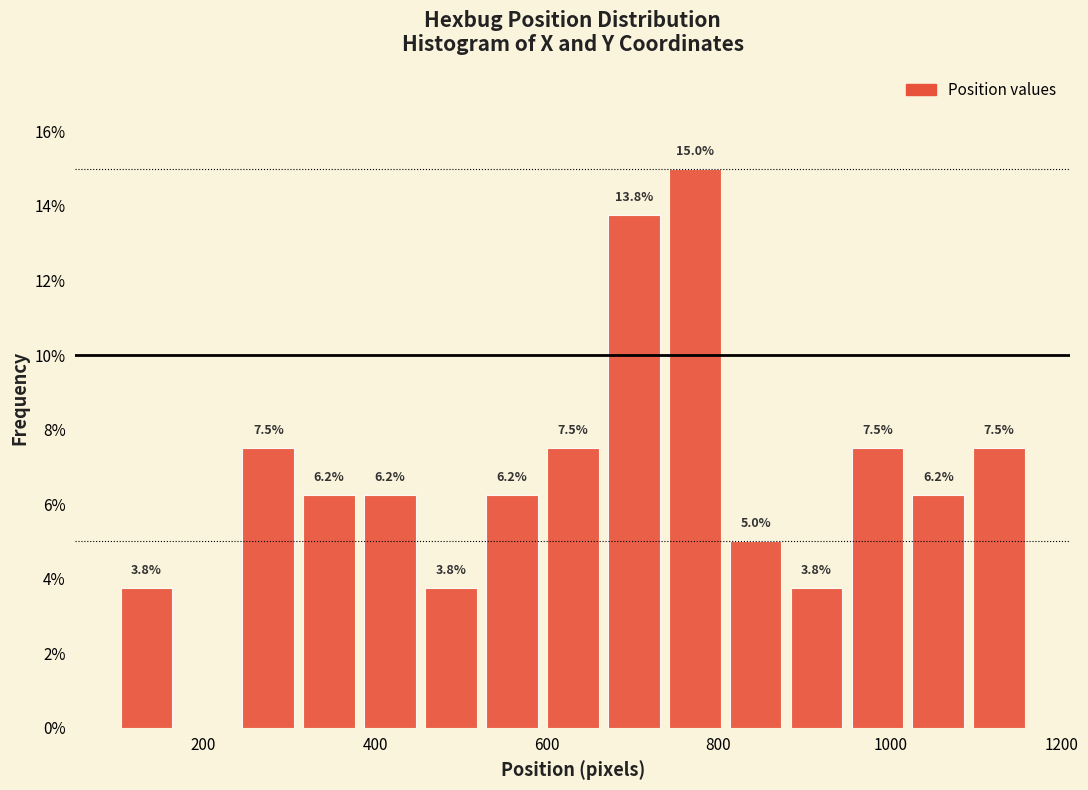

Read against the x-axis, roughly where is the centre of the tallest bar?

780